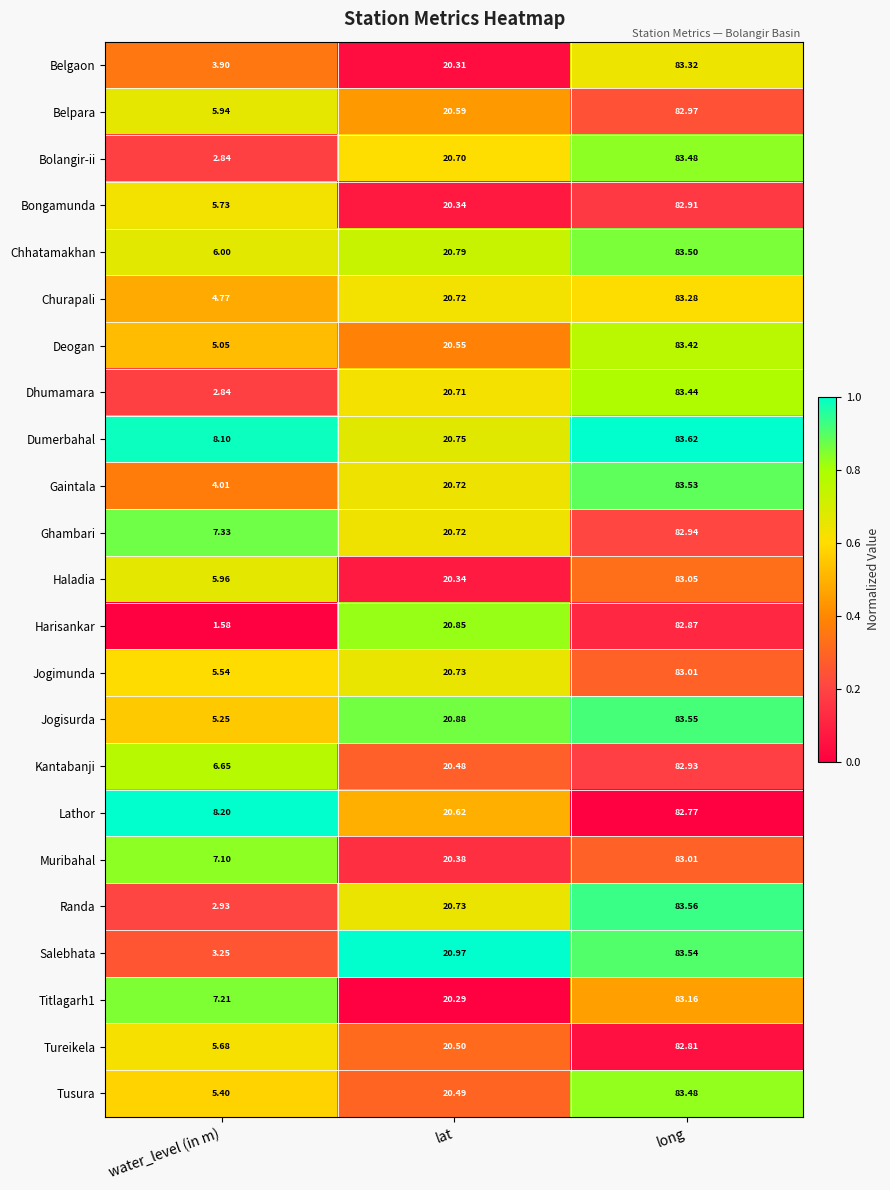

Which category has the highest value in the Jogimunda series?

long